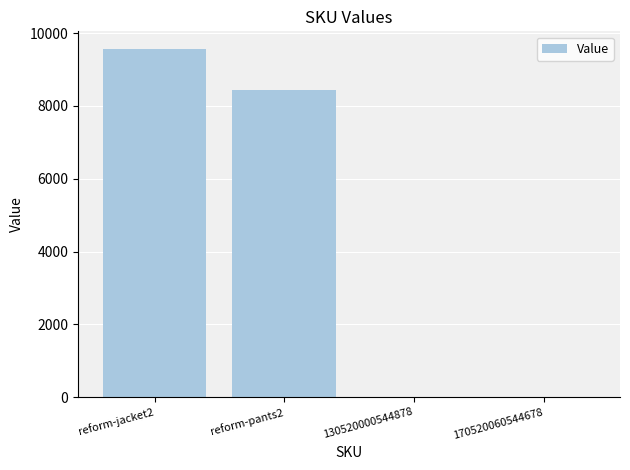

How many categories are shown in the chart?

4